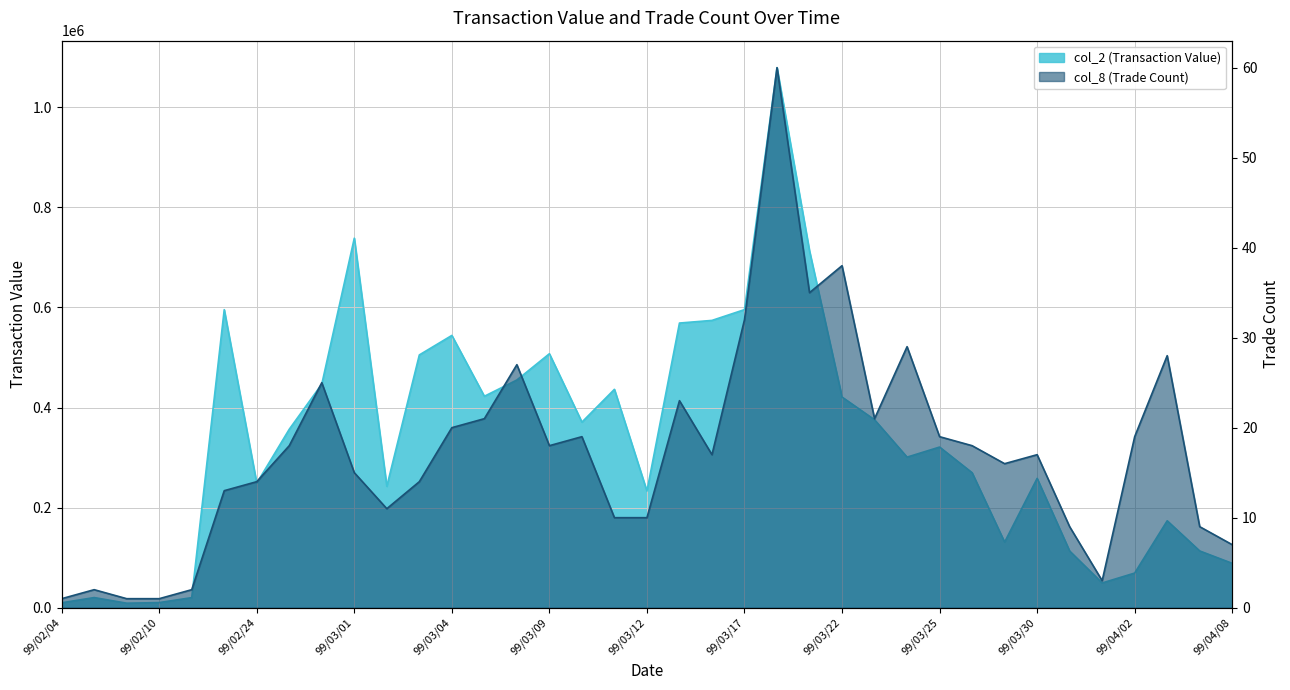

Reading left to right, extract all data points from this chart.

col_2 (Transaction Value): 9800	20240	8960	10200	20100	595650	248900	356680	446830	738520	242640	505210	544200	422580	455090	507600	370910	436460	233020	568930	574190	595740	1079360	713140	421000	375610	300930	321060	269760	131010	258450	113250	49400	69220	173690	113400	88620
col_8 (Trade Count): 1	2	1	1	2	13	14	18	25	15	11	14	20	21	27	18	19	10	10	23	17	32	60	35	38	21	29	19	18	16	17	9	3	19	28	9	7